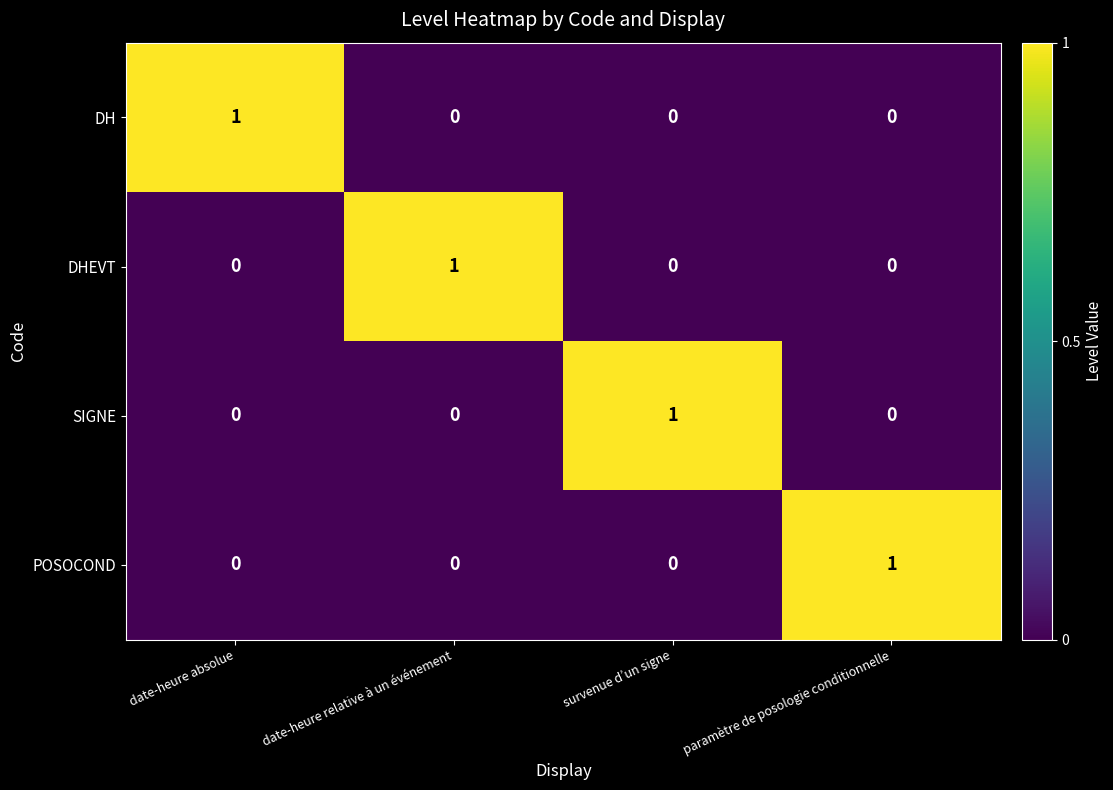

At how many categories does at least one series exceed 0?

4